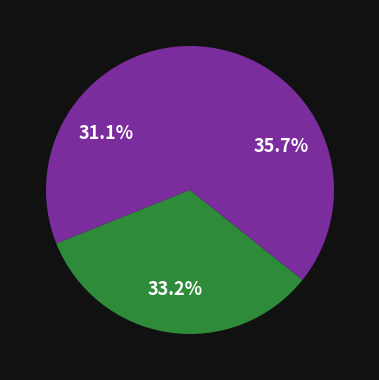

Rank the categories by value from highest to lowest.

1838.07.18_AberdeenJournal, 1838.07.11_AberdeenJournal, 1838.07.04_AberdeenJournal